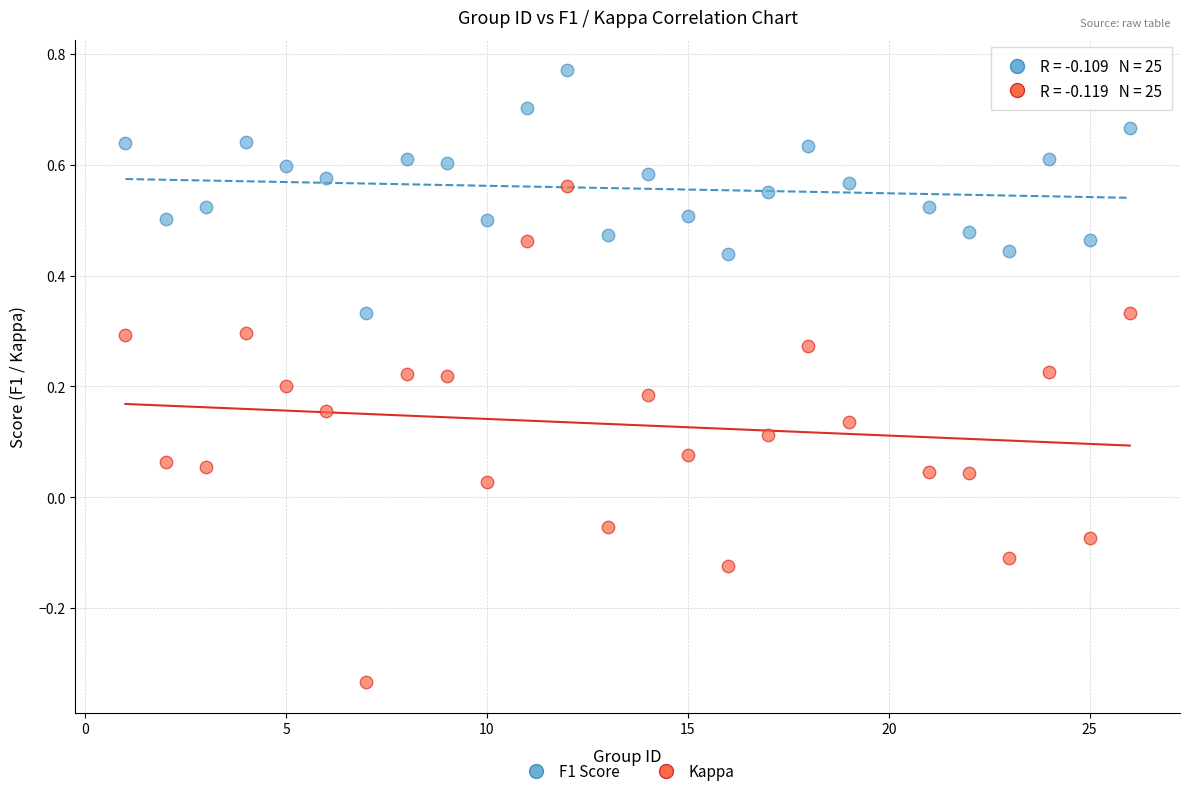

Which series reaches the minimum Y coordinate?

Kappa